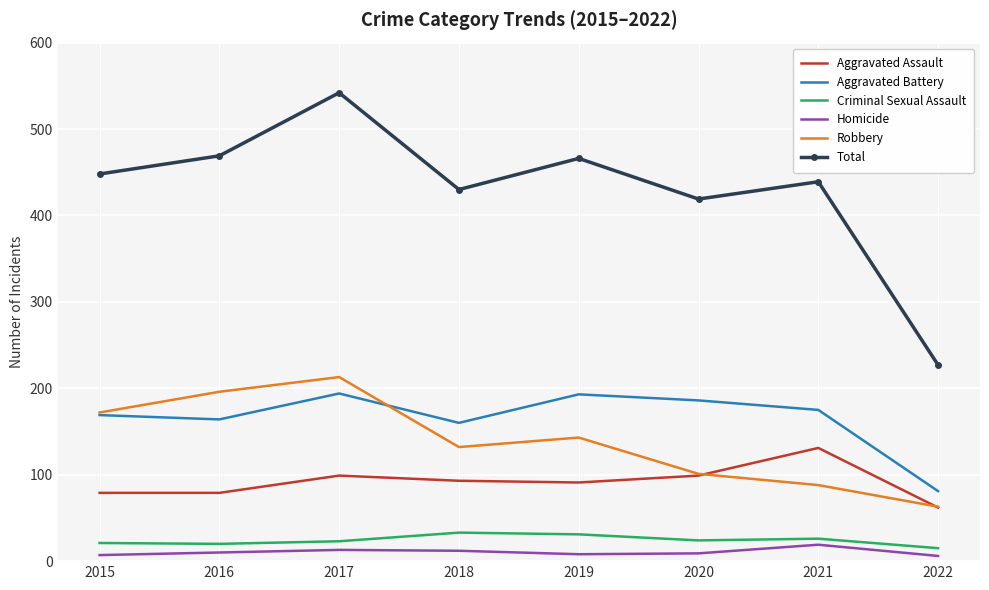

Is it true that Total equals 127 at 2022?

False